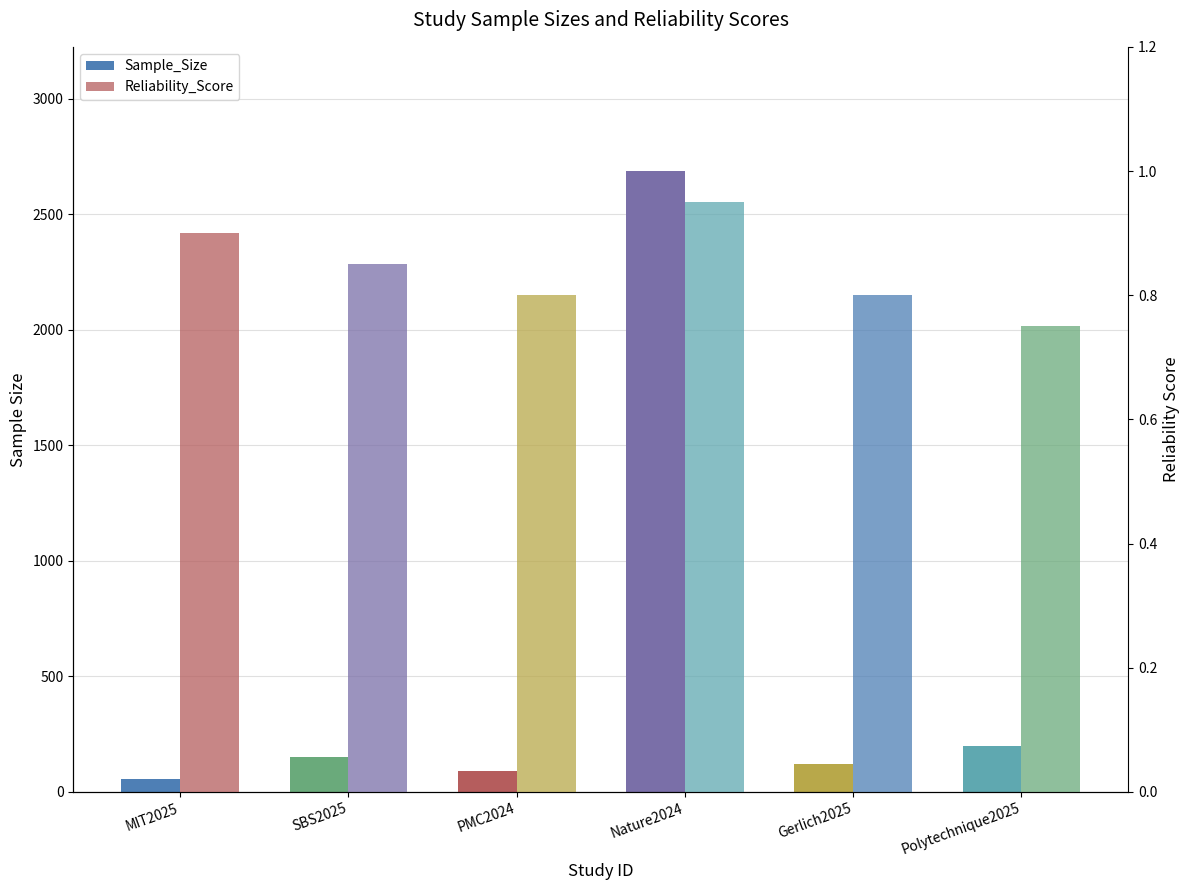

What position from the right is Gerlich2025?

2